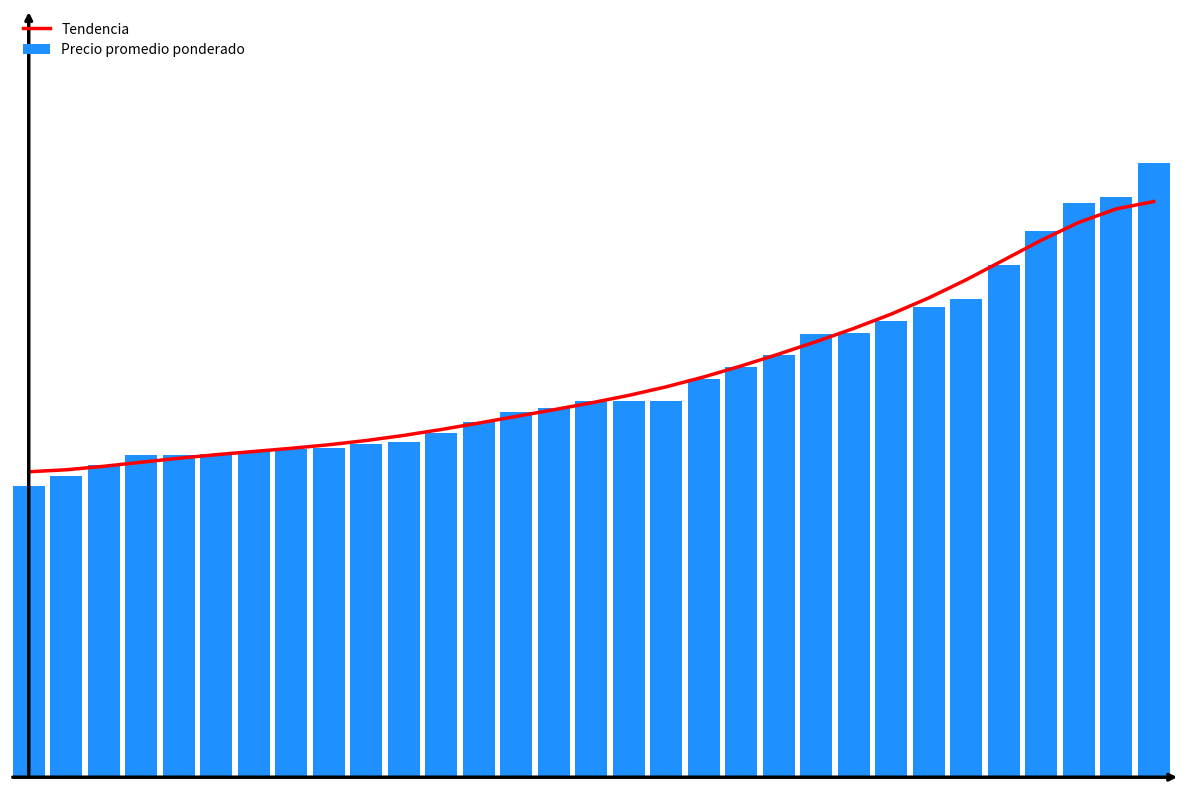

List the labels in order of Precio promedio ponderado value, smallest first.

0, 1, 2, 3, 4, 5, 6, 7, 8, 9, 10, 11, 12, 13, 14, 15, 16, 17, 18, 19, 20, 21, 22, 23, 24, 25, 26, 27, 28, 29, 30